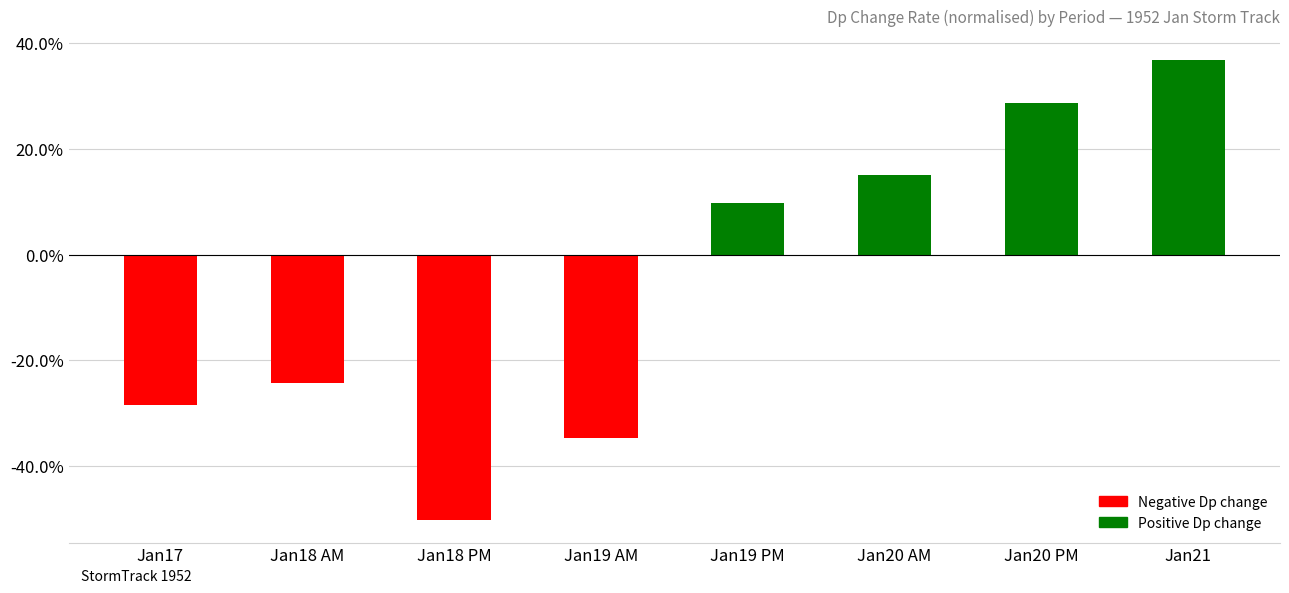

Are the bars horizontal?

No